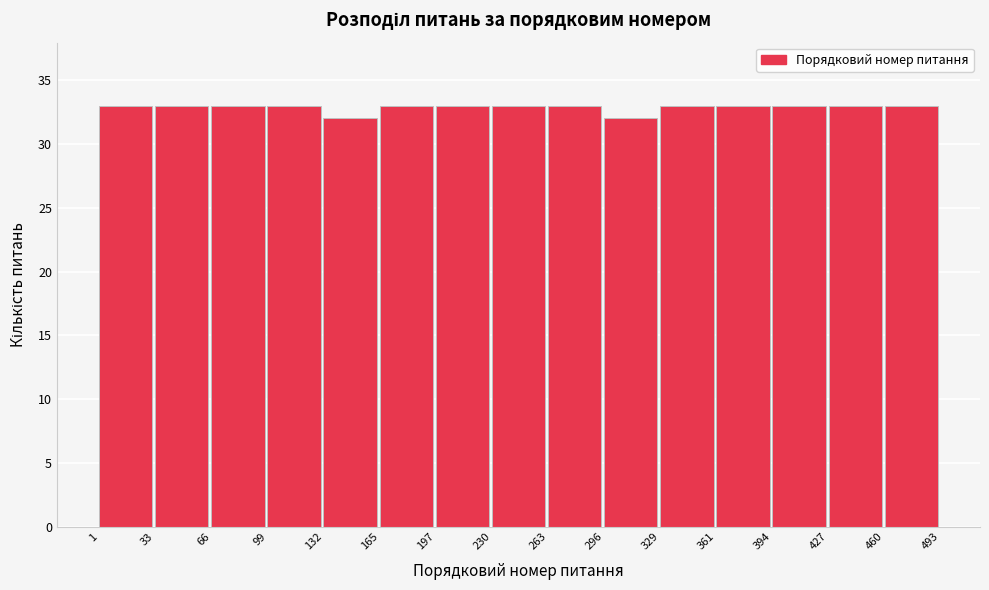

Reading left to right, transcribe this chart: for each bar, give the range it covers on the x-axis and its height. The values are not printed on the chart, so give them approximately, as read against the axis.

1 to 33: 33
33 to 66: 33
66 to 99: 33
99 to 132: 33
132 to 165: 32
165 to 197: 33
197 to 230: 33
230 to 263: 33
263 to 296: 33
296 to 329: 32
329 to 361: 33
361 to 394: 33
394 to 427: 33
427 to 460: 33
460 to 493: 33